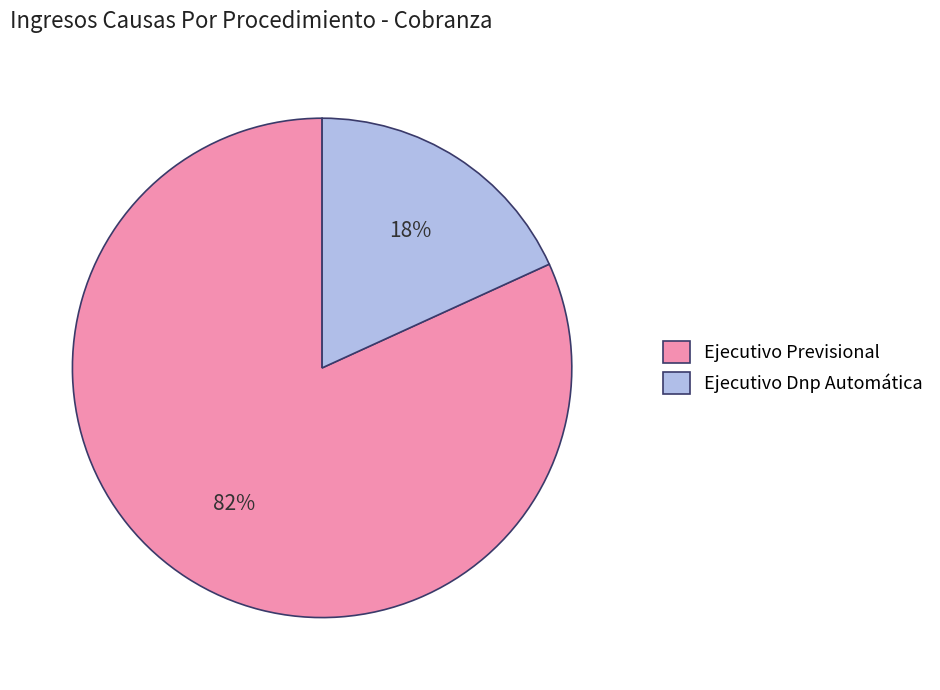

Is it true that Ejecutivo Previsional is 82% of the pie?

True